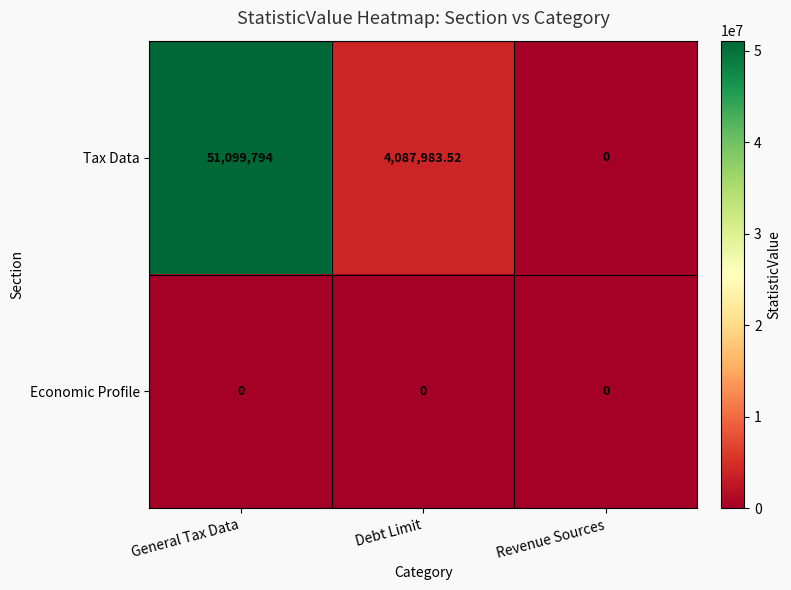

Which category has the highest value in the Tax Data series?

General Tax Data